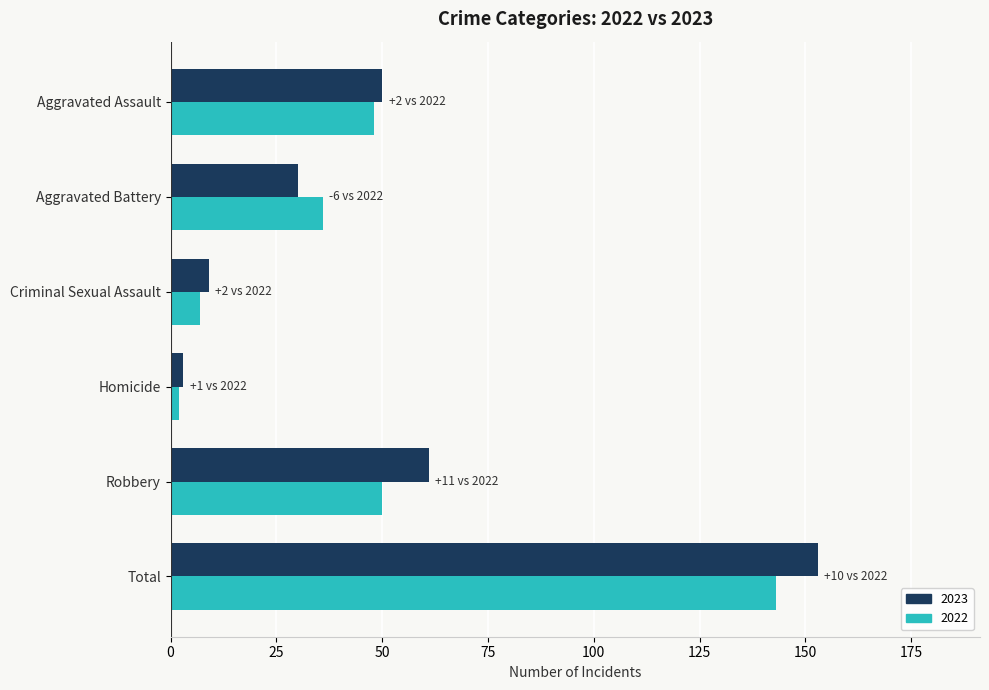

What value does the 2023 series have at Aggravated Assault?

50